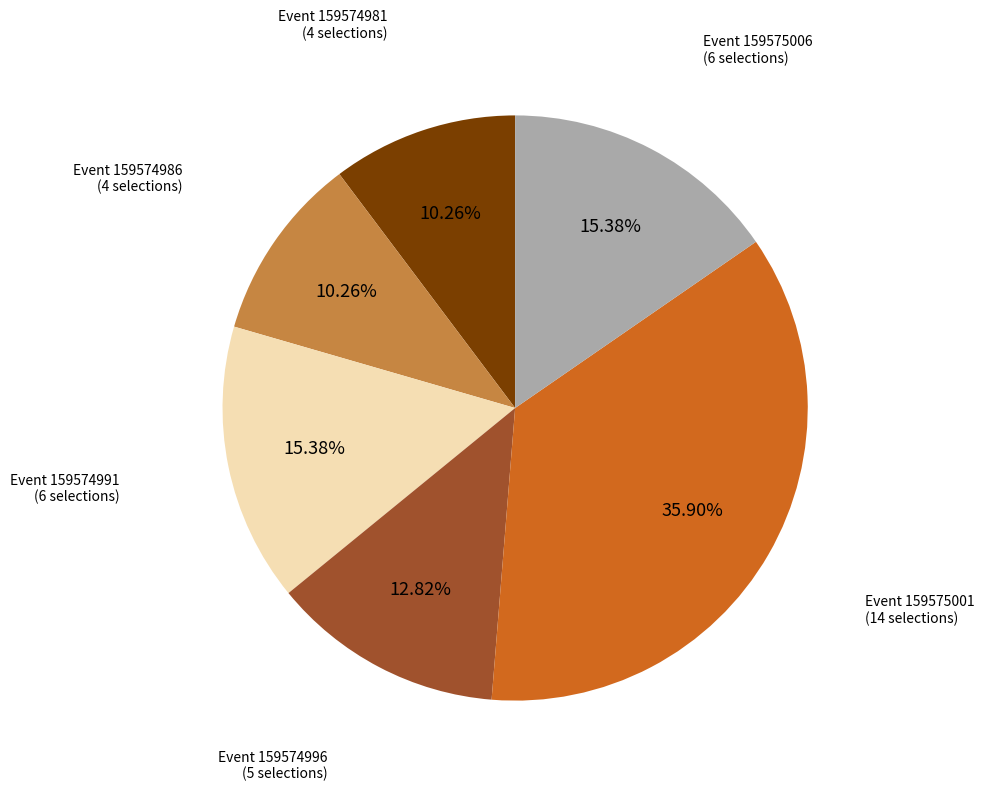

Is there a majority slice in this chart?

No